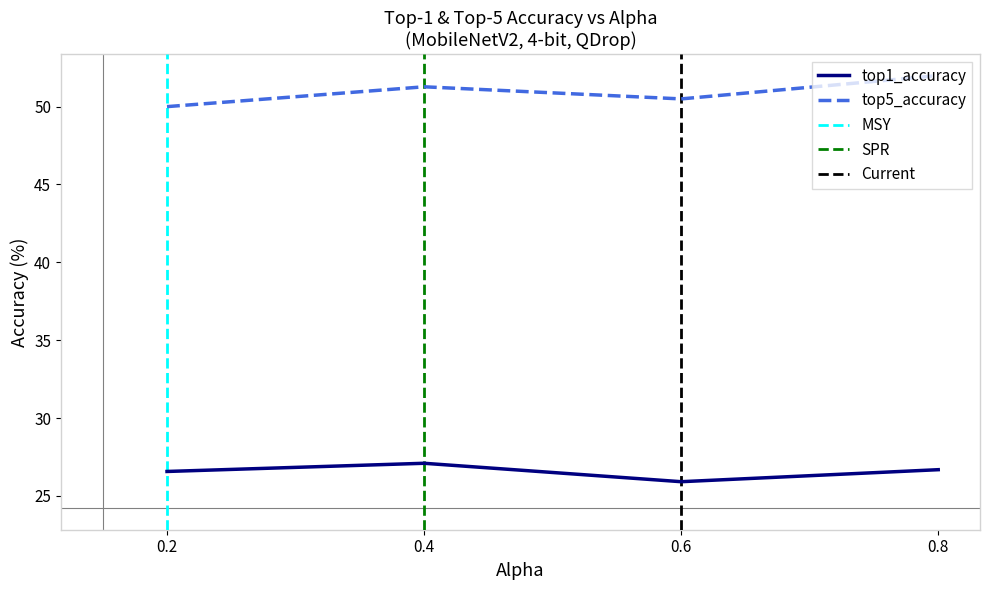

List the series in order of their peak value, highest first.

top5_accuracy, top1_accuracy